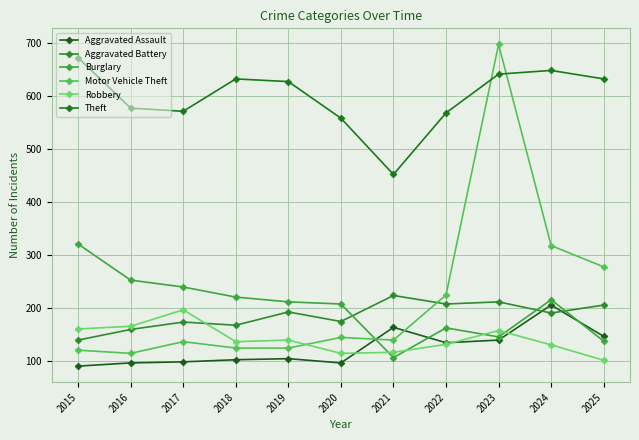

Reading right to left, transcribe all the data shown in this chart.

Aggravated Assault: 147	206	140	135	164	97	105	103	99	97	91
Aggravated Battery: 206	191	212	208	224	175	193	168	174	160	140
Burglary: 138	216	146	163	107	208	212	221	240	253	321
Motor Vehicle Theft: 278	318	697	225	140	145	125	125	137	115	121
Robbery: 102	131	158	132	117	115	140	137	197	166	161
Theft: 632	648	641	568	452	558	627	632	571	577	672